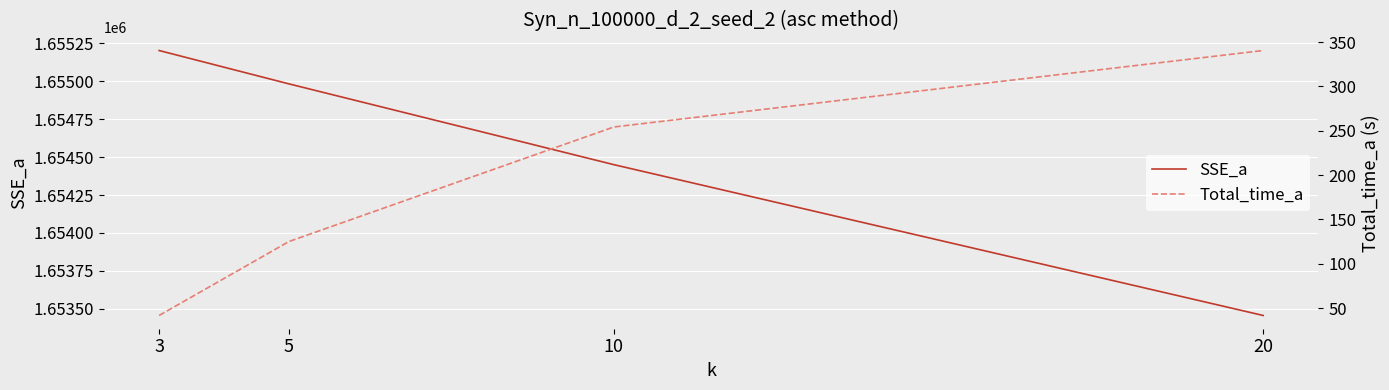

True or false: Total_time_a and SSE_a cross at least once.

False